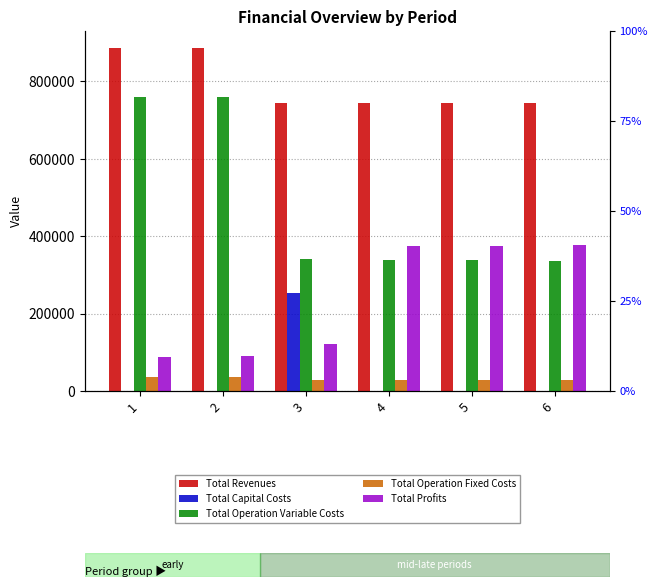

What is the greatest value displayed?

885494.3